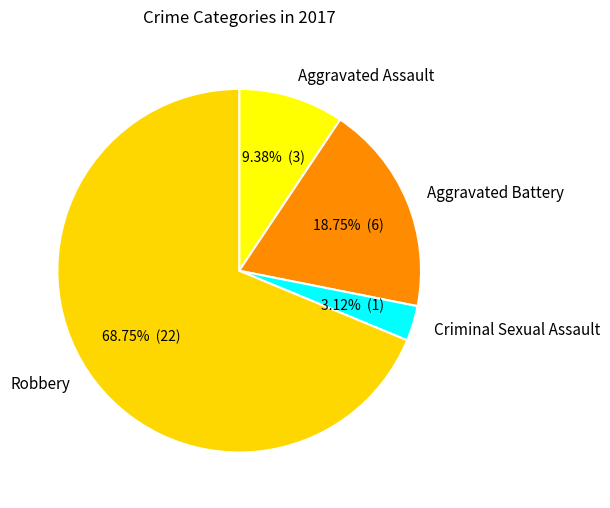

Combined, what portion of the pie is Criminal Sexual Assault and Aggravated Assault?

12.5%